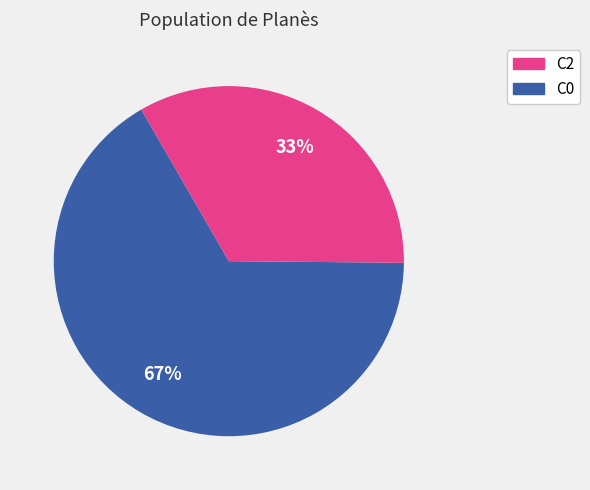

Is the sum of C2 and C0 greater than half?

Yes